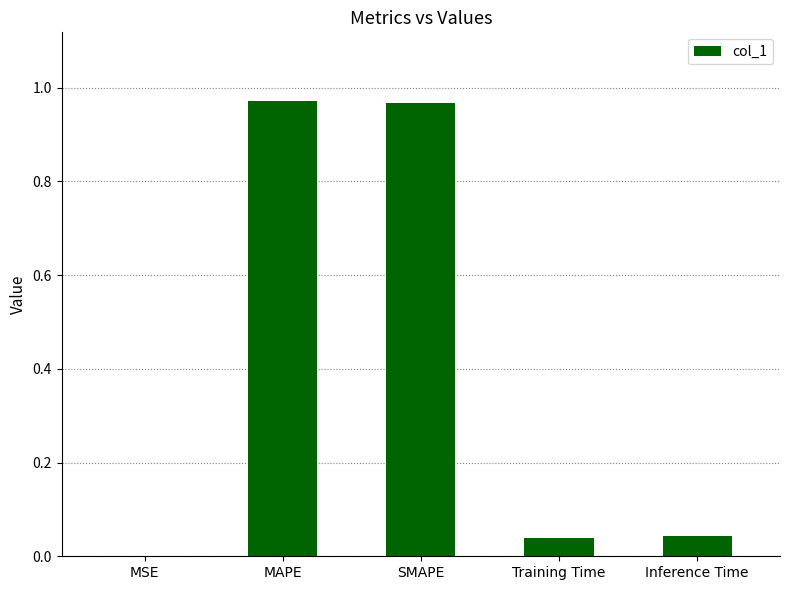

What is the sum of all values?

2.0